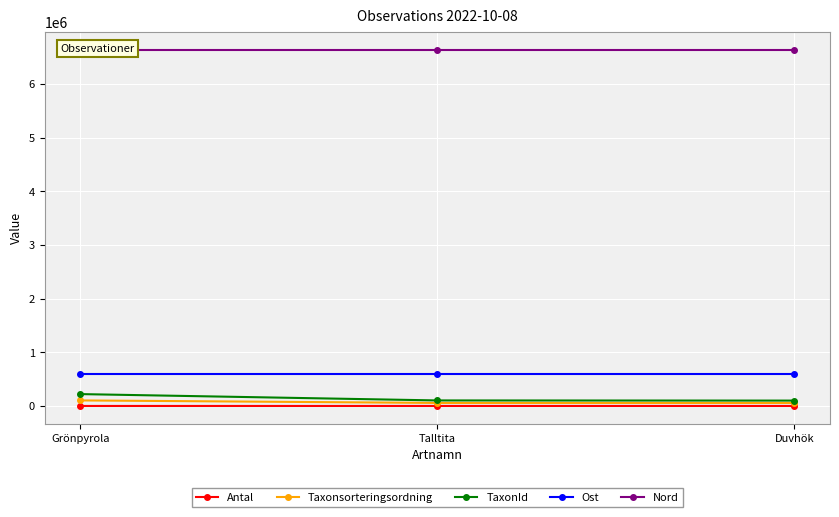

What is the difference between the maximum and minimum values in the TaxonId series?

121143.0